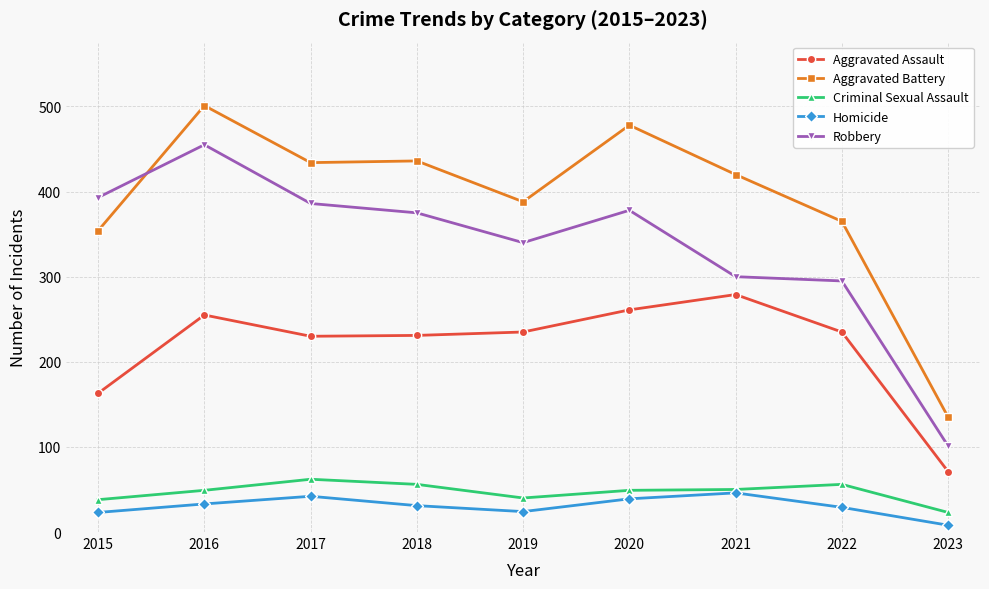

What is the difference between the highest and lowest values at 2019?

364